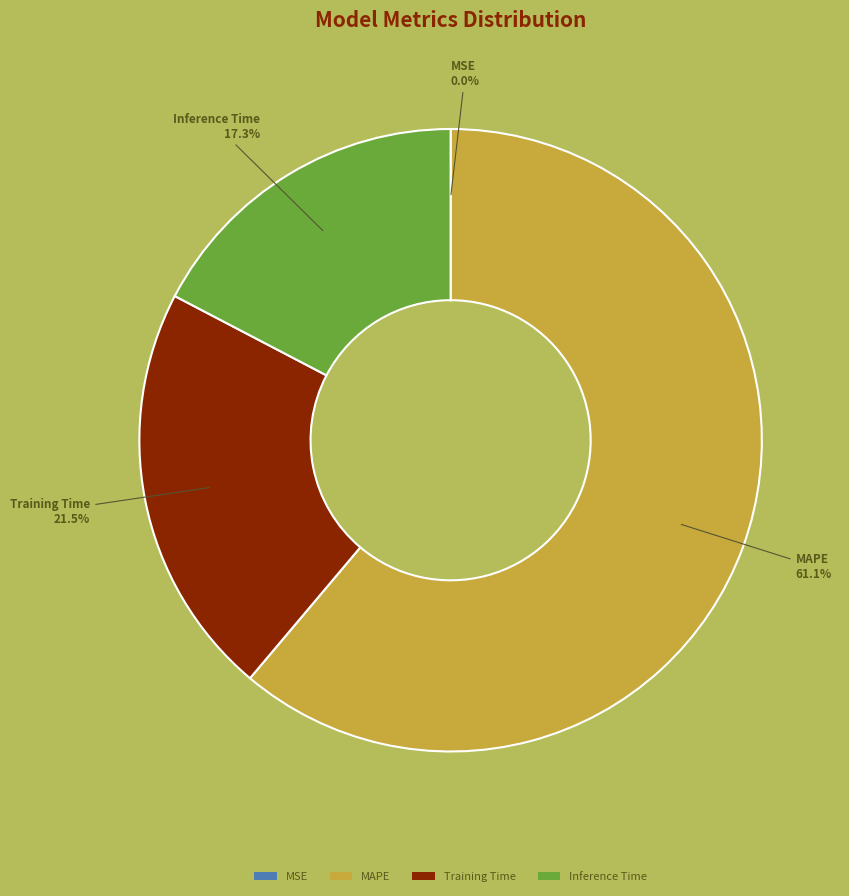

What percentage is the Inference Time slice, to the nearest percent?

17%